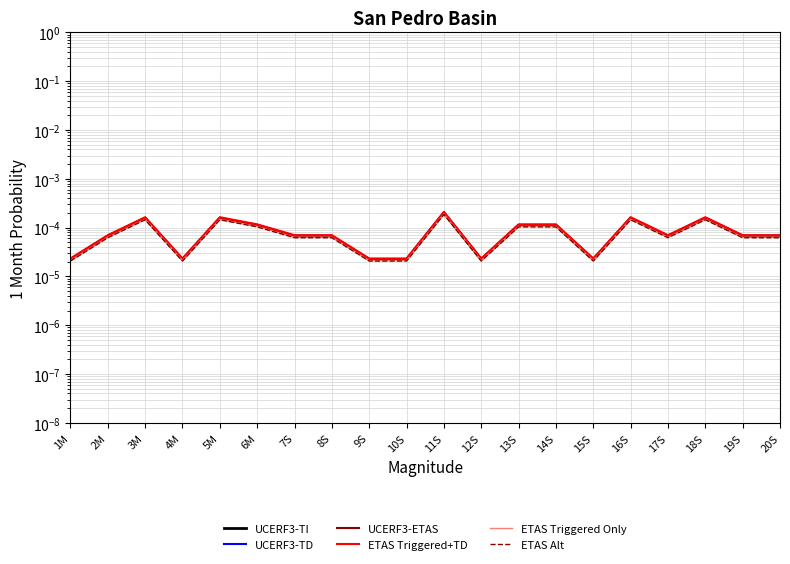

What position from the right is 16S?

5